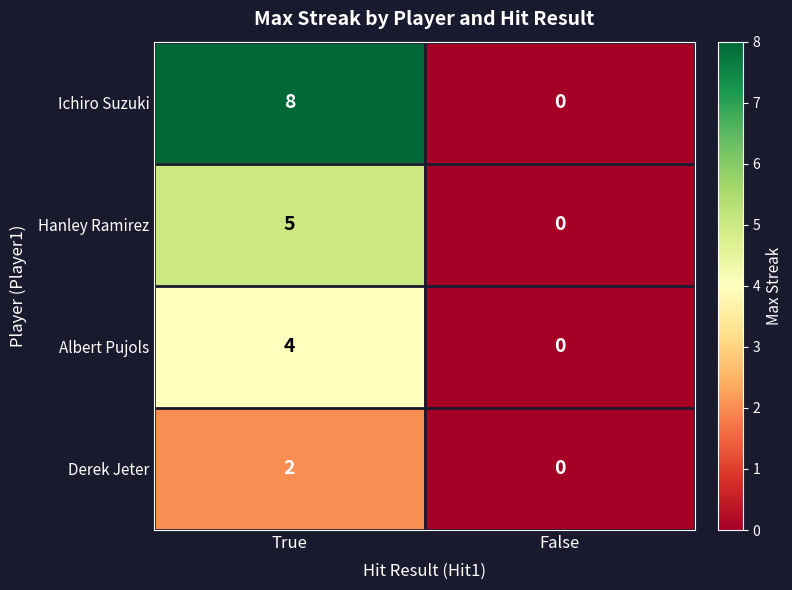

Which series has the widest spread of values?

Ichiro Suzuki